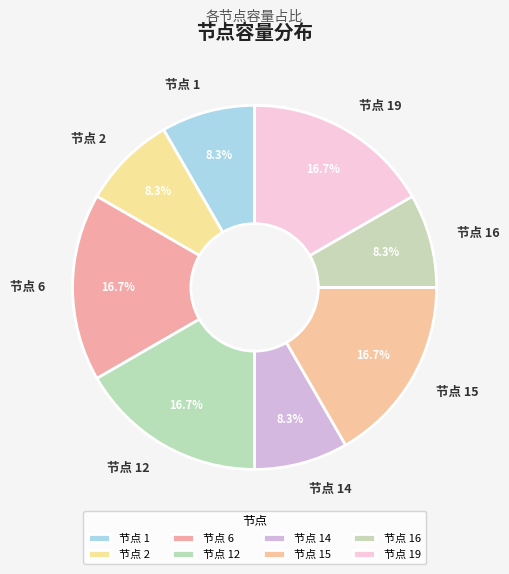

Do 节点 1 and 节点 15 together represent more than half of the pie?

No